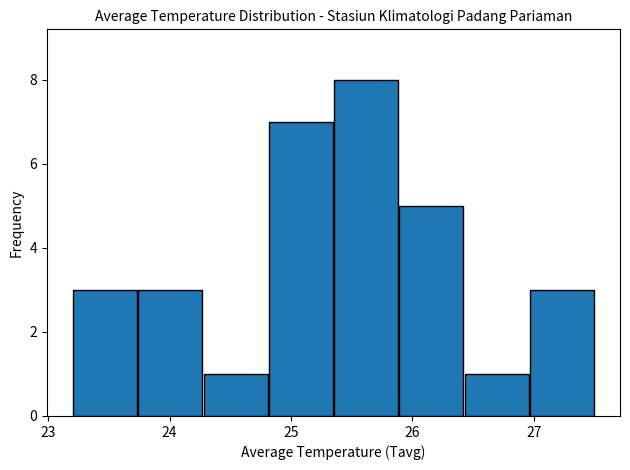

Which range on the x-axis has the tallest bar?

25.4 to 25.9